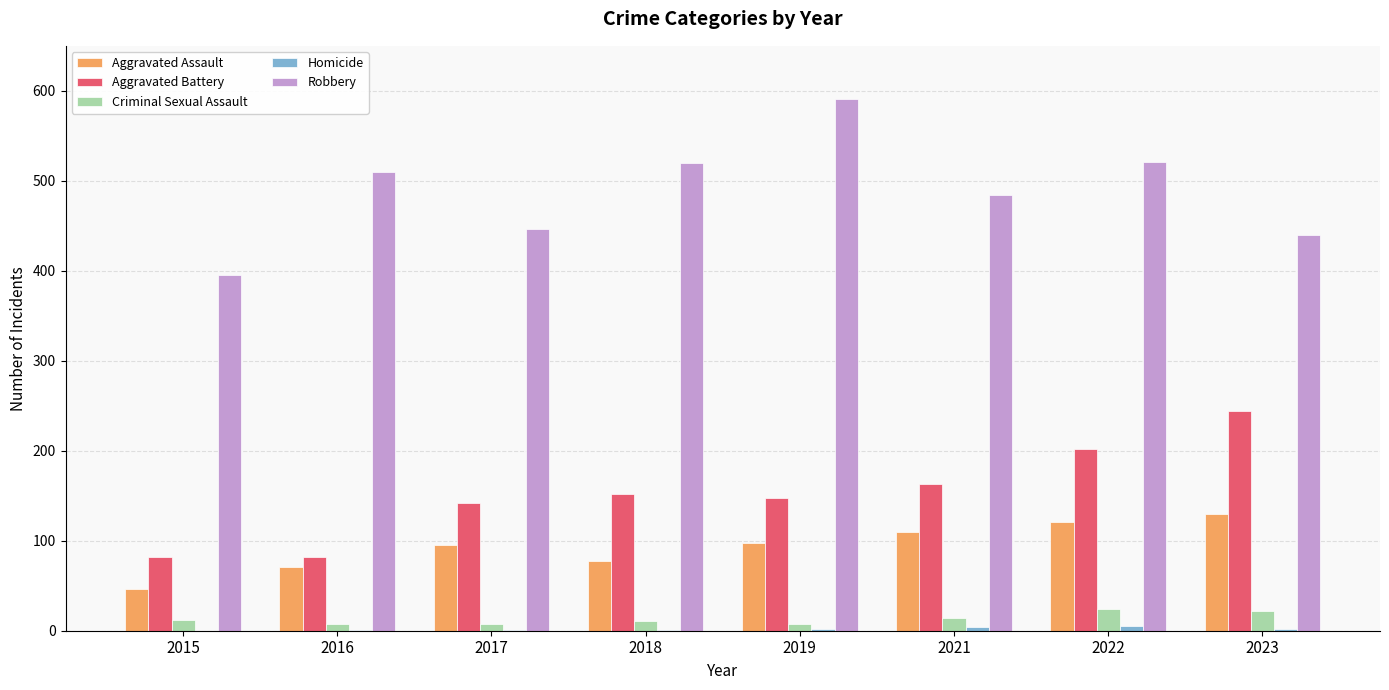

The Aggravated Assault series shows 98 at 2019. True or false?

True